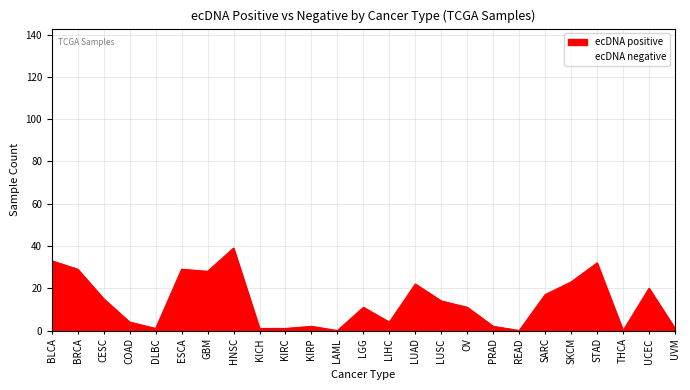

How many lines are shown in the chart?

1